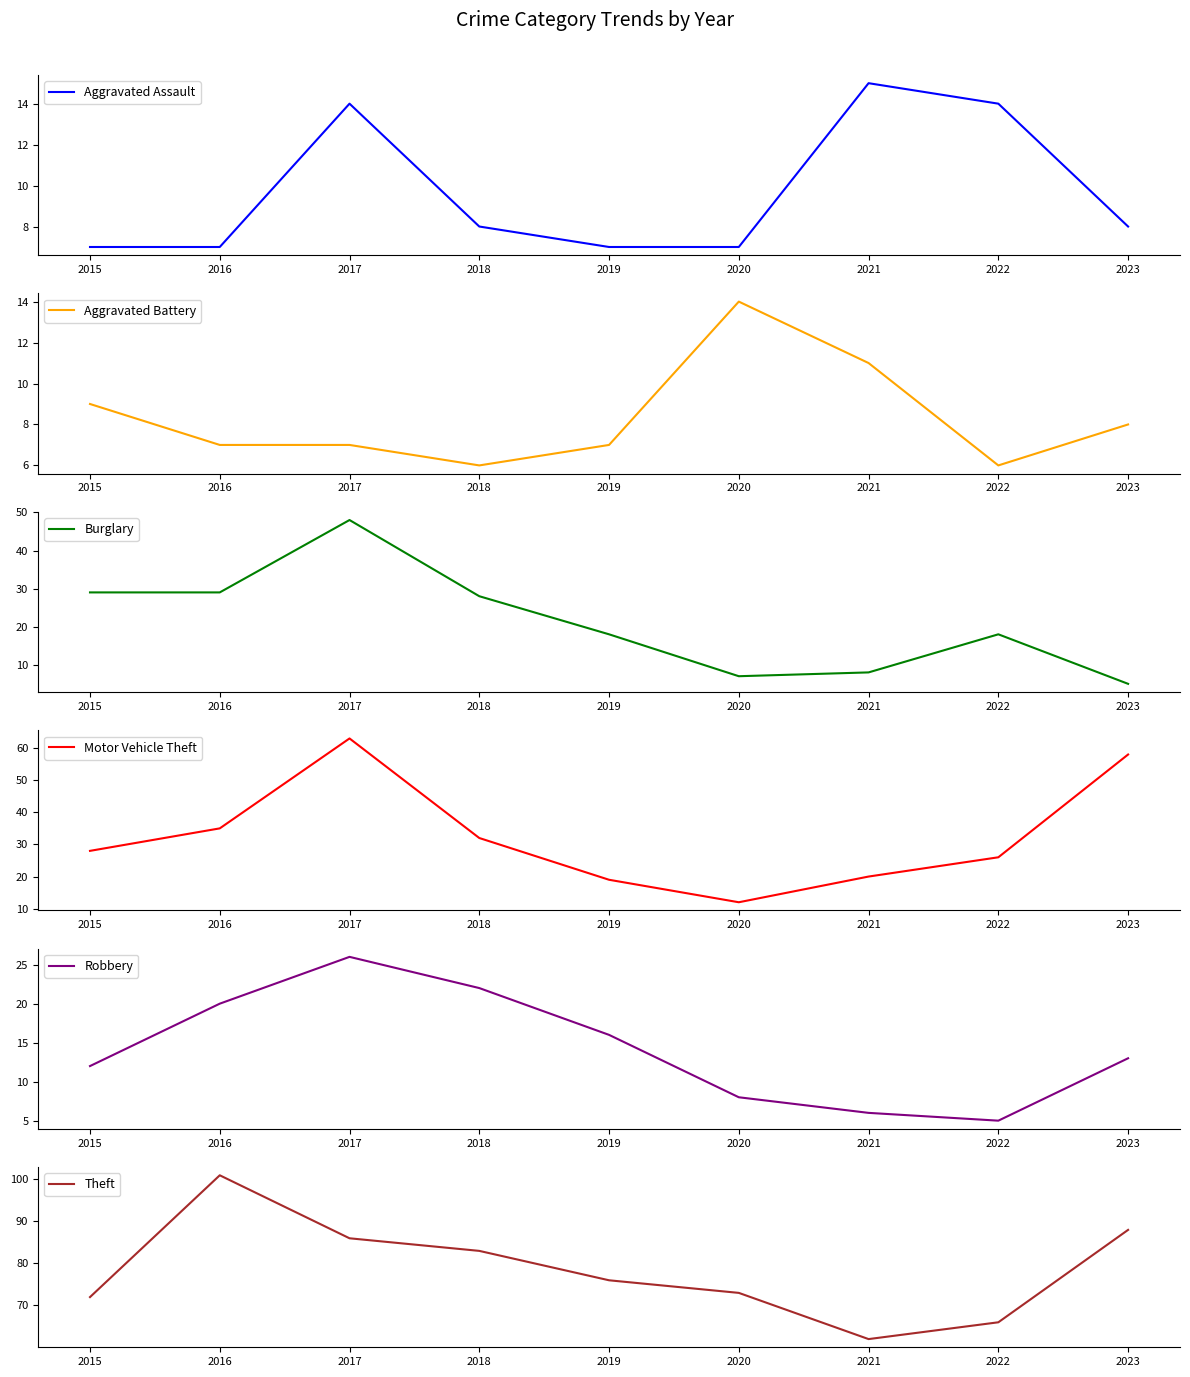

At which category is the sum across all series the highest?

2017